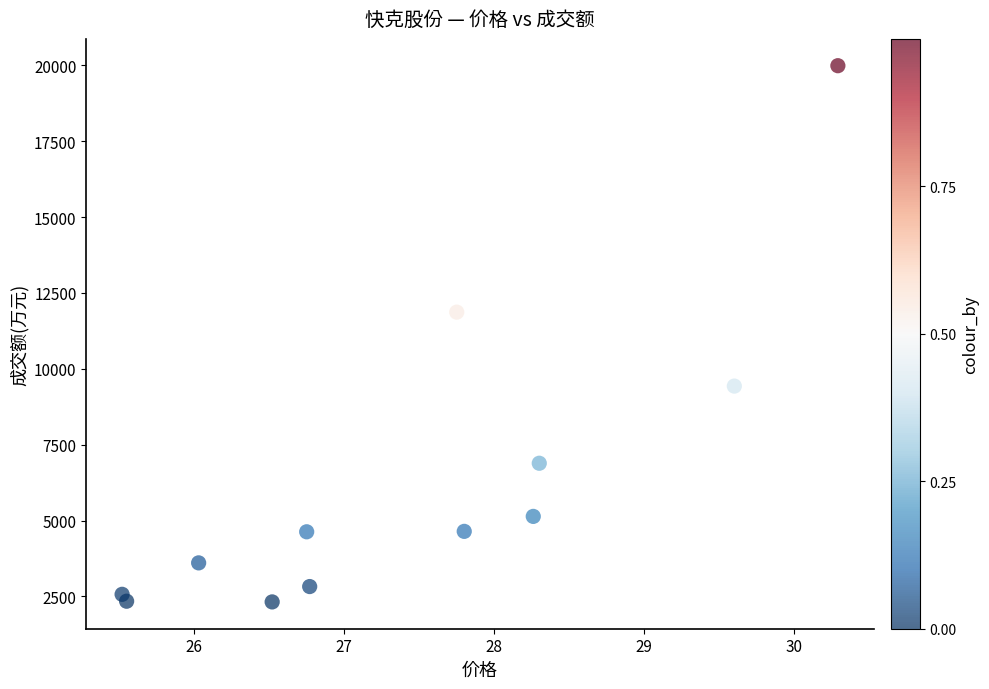

What Y value in the scatter plot is closest to 11152?

11866